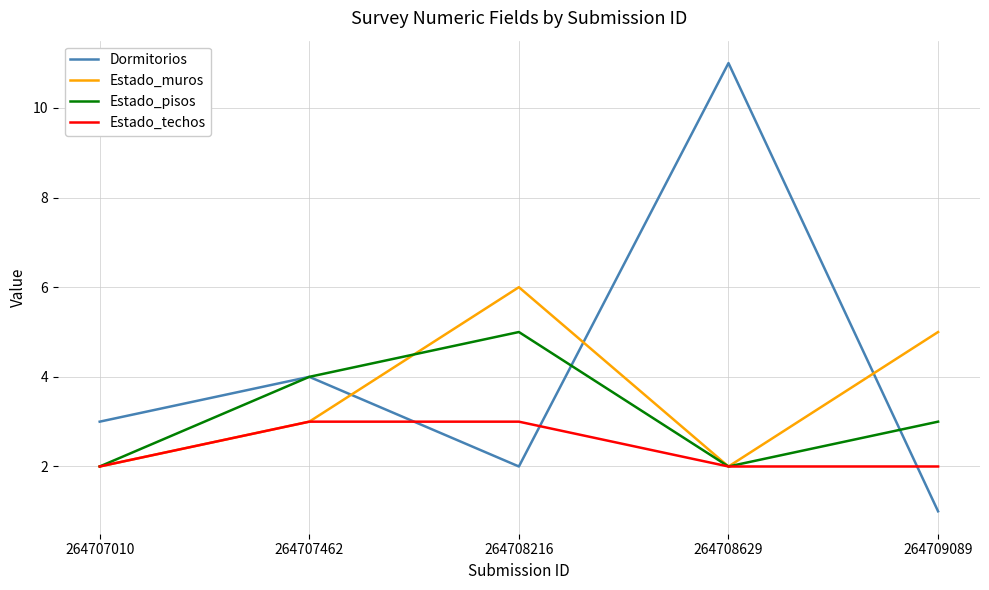

True or false: Estado_pisos has more than 1 interior local peaks.

False